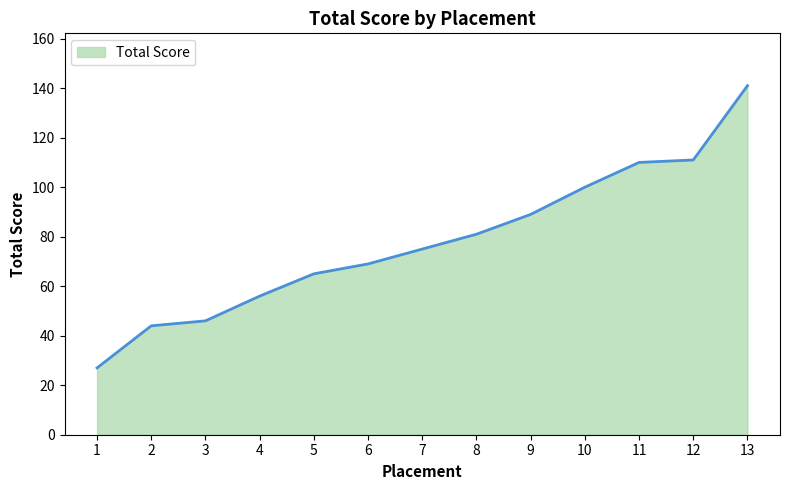

How many lines are shown in the chart?

1